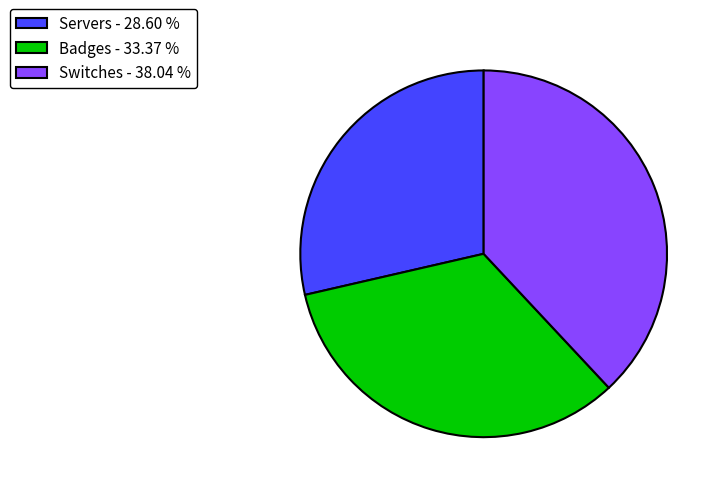

Does Switches represent more than half of the total?

No